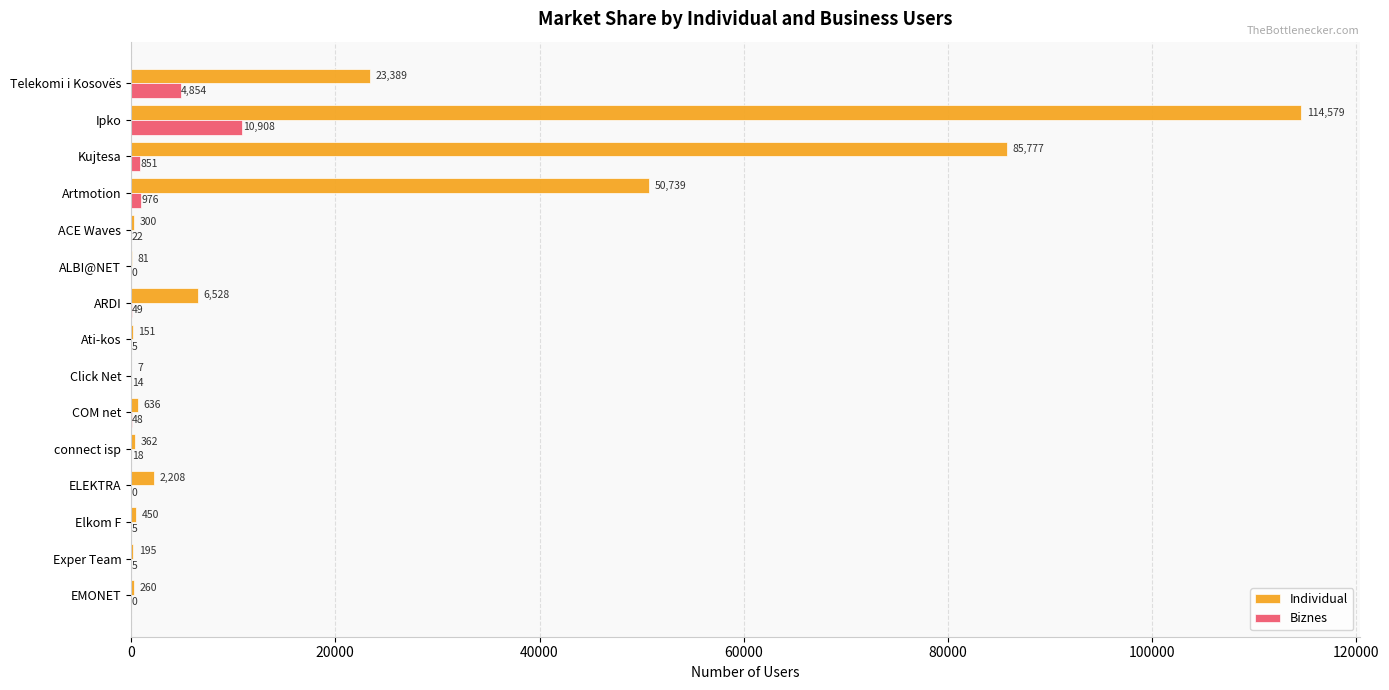

What is the sum of the Biznes values at Artmotion and Ati-kos?

981